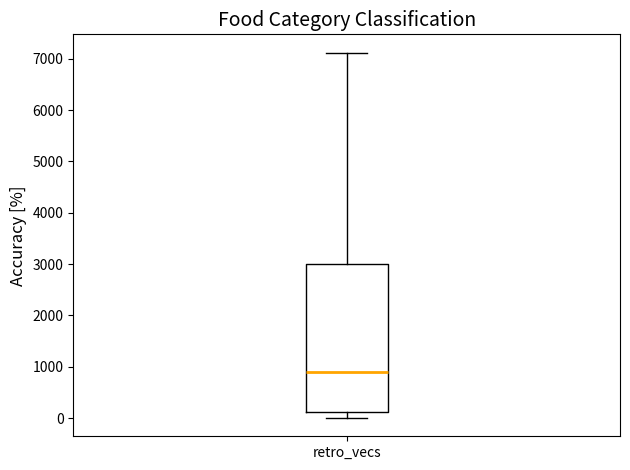

Transcribe this box plot: give where the median line is, the range the box spans, and where the two whiskers end, as read against the y-axis. The values are not printed on the chart, so give them approximately, as read against the axis.

median 900, box 100 to 3000, whiskers 0 to 7100